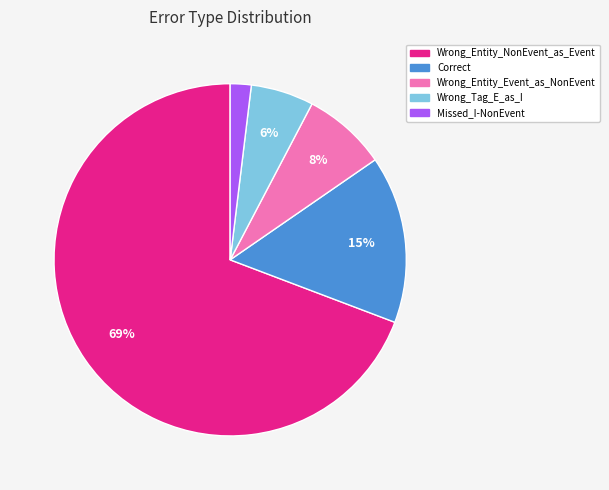

What is the ratio of the value at Wrong_Tag_E_as_I to the value at Missed_I-NonEvent?

3.0